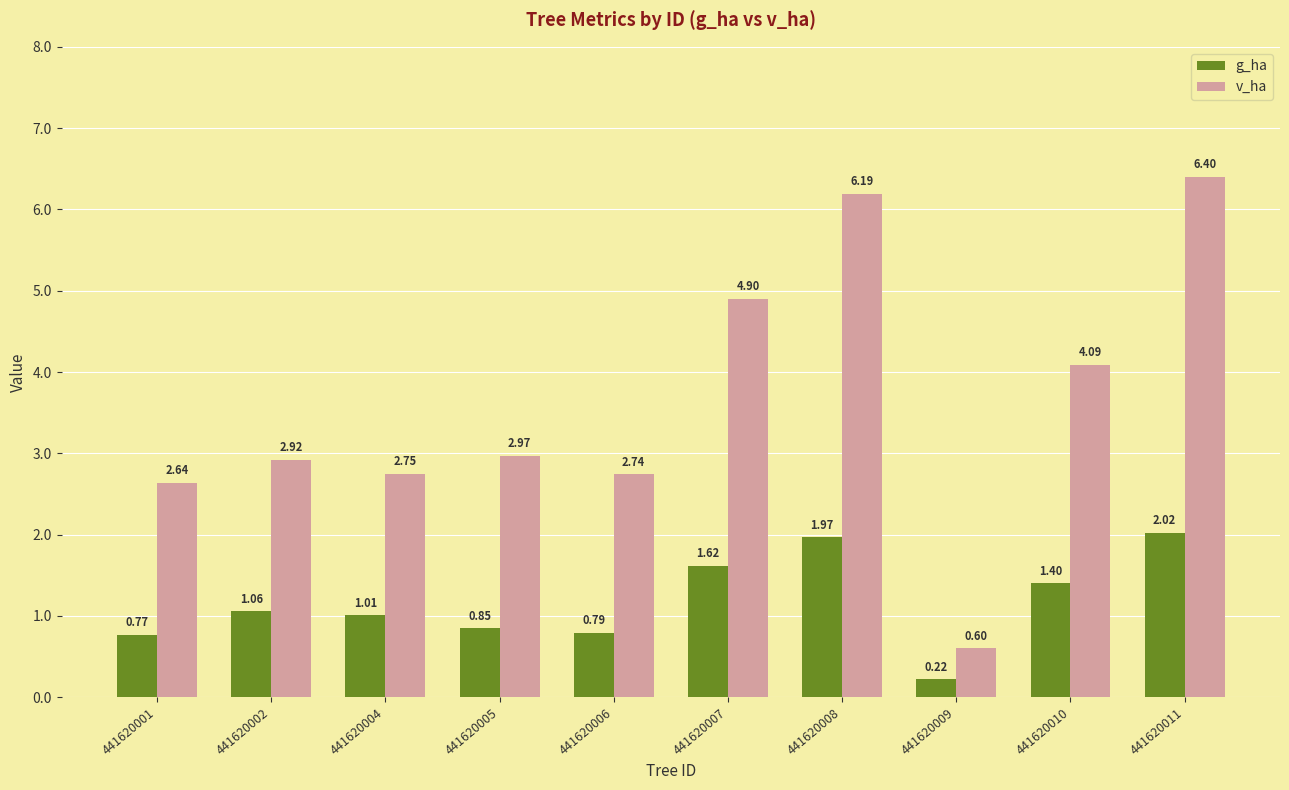

Which series has the widest spread of values?

v_ha